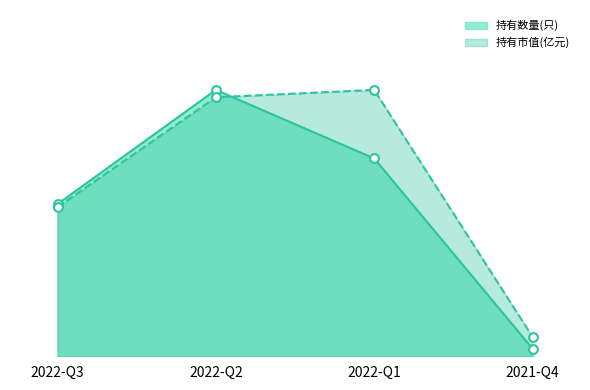

At how many categories does at least one series exceed 14?

3